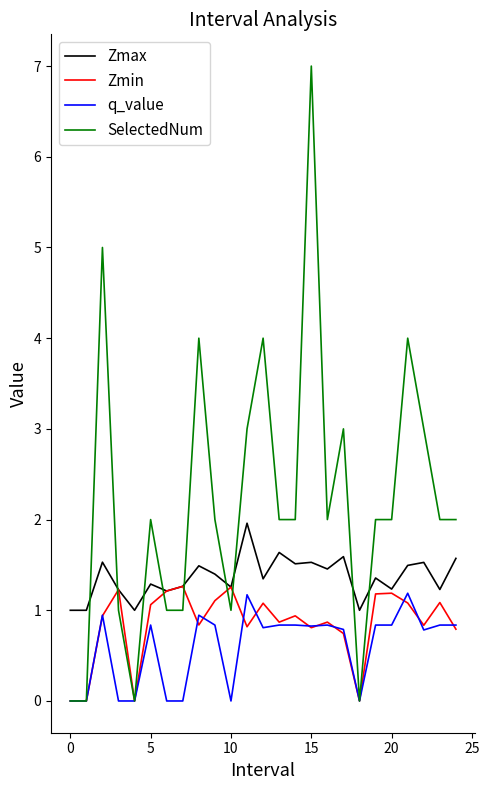

Which series has the largest range (max minus min)?

SelectedNum